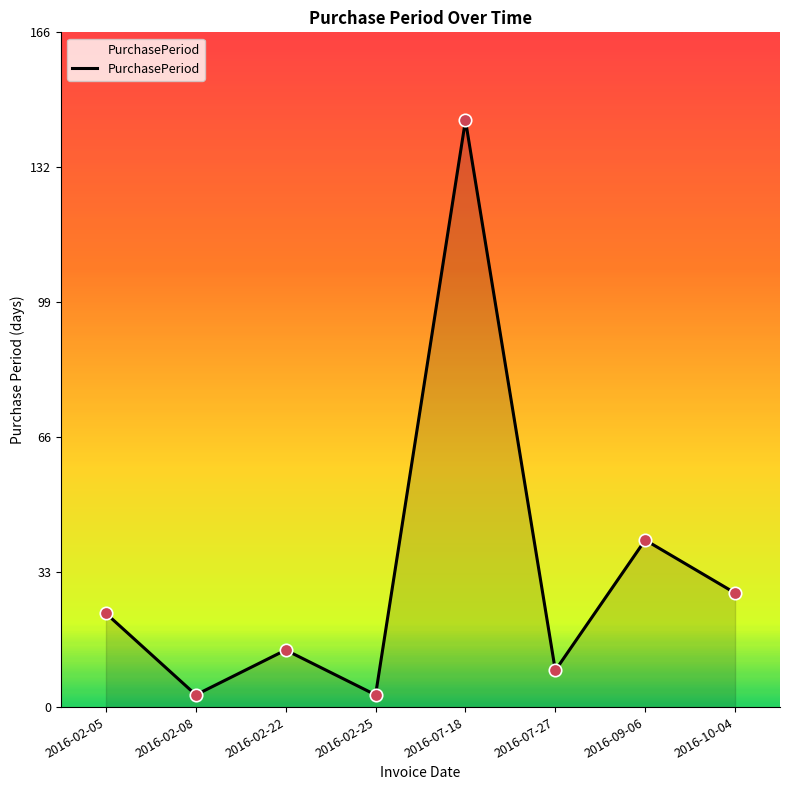

Which has a higher value, 2016-10-04 or 2016-02-05?

2016-10-04